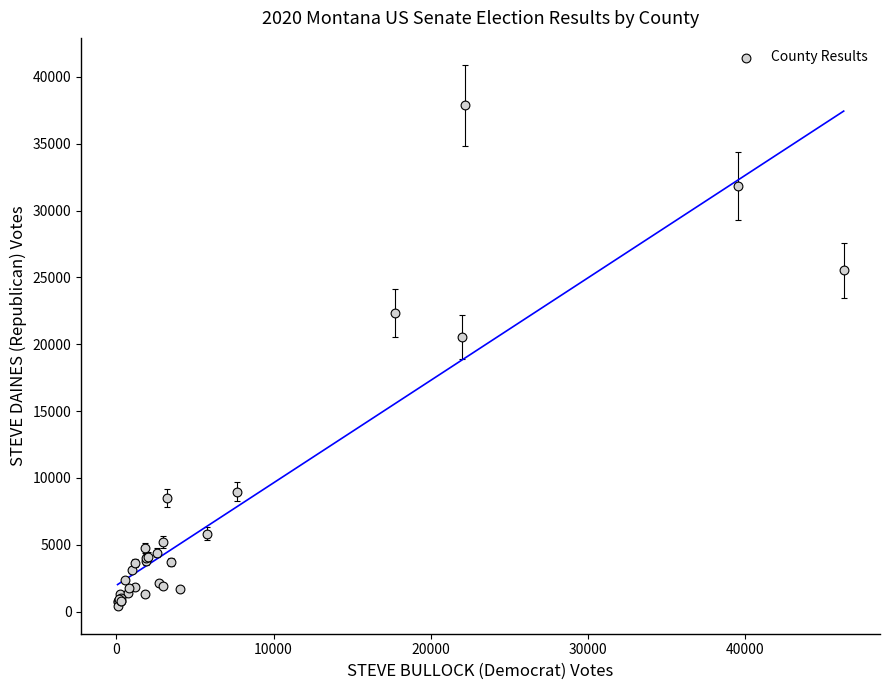

What Y value in the scatter plot is closest to 19133?

20554